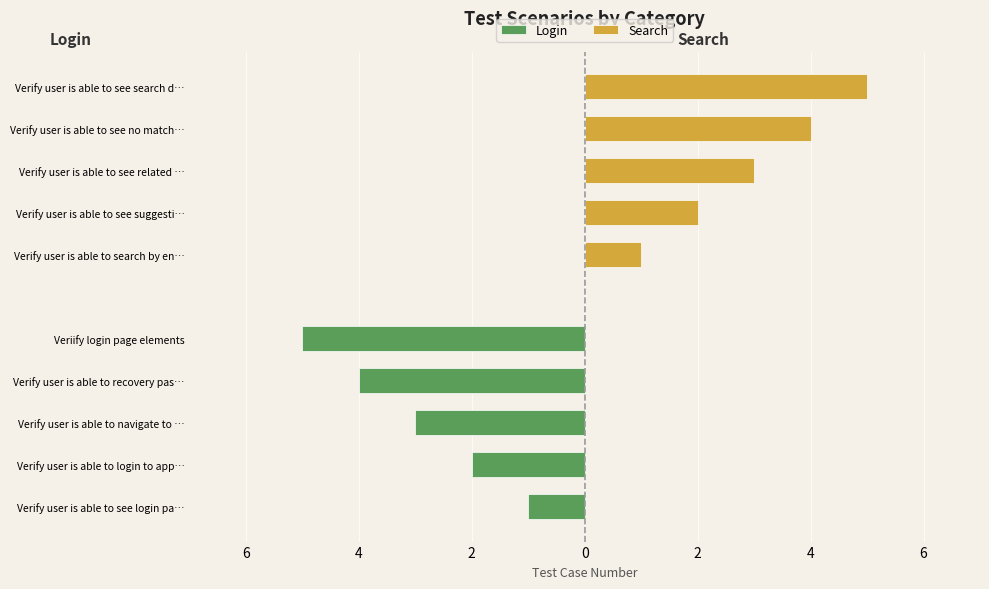

What is the sum of the Search values at Verify user is able to see related … and Verify user is able to search by en…?

4